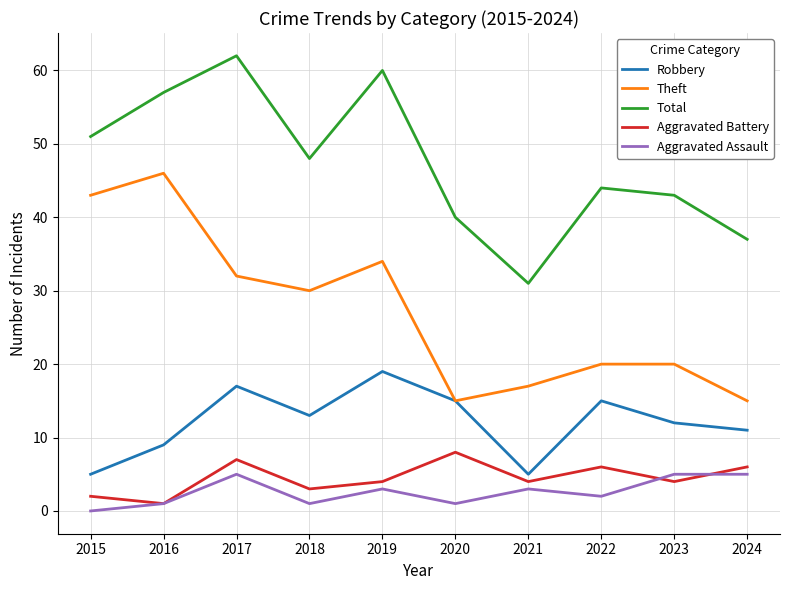

Is this an area chart (filled region under the line)?

No